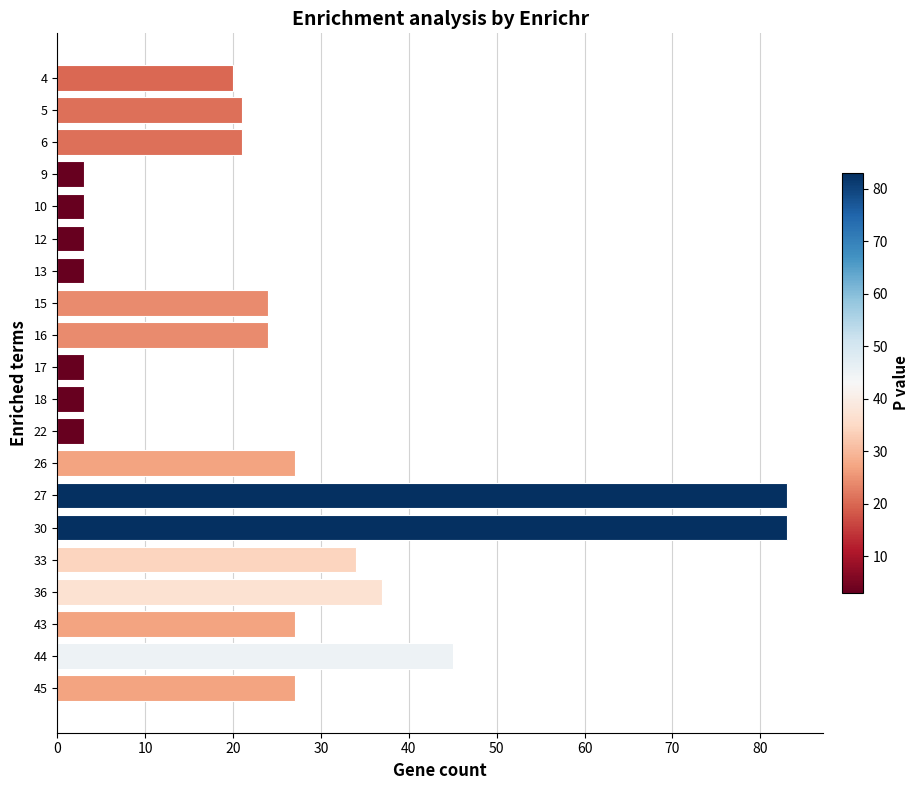

Reading top to bottom, extract all data points from this chart.

4=20	5=21	6=21	9=3	10=3	12=3	13=3	15=24	16=24	17=3	18=3	22=3	26=27	27=83	30=83	33=34	36=37	43=27	44=45	45=27